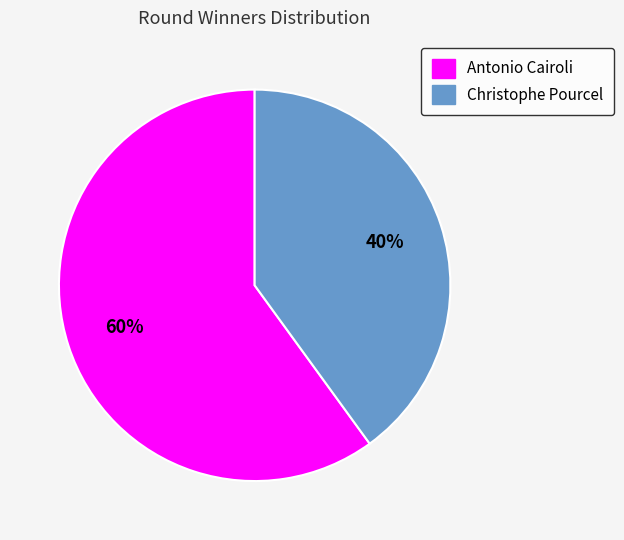

To the nearest percent, what is the combined percentage of Antonio Cairoli and Christophe Pourcel?

100%